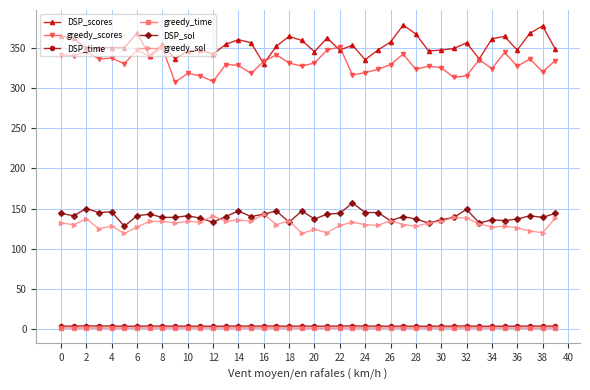

True or false: greedy_scores and DSP_sol intersect in this chart.

False